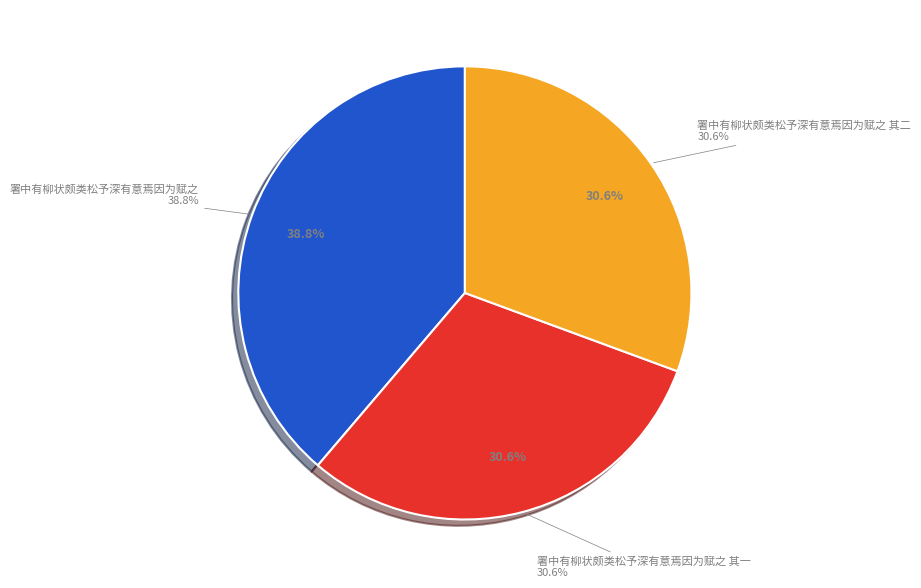

To the nearest percent, what is the combined percentage of 署中有柳状颇类松予深有意焉因为赋之 其二 and 署中有柳状颇类松予深有意焉因为赋之?

69%